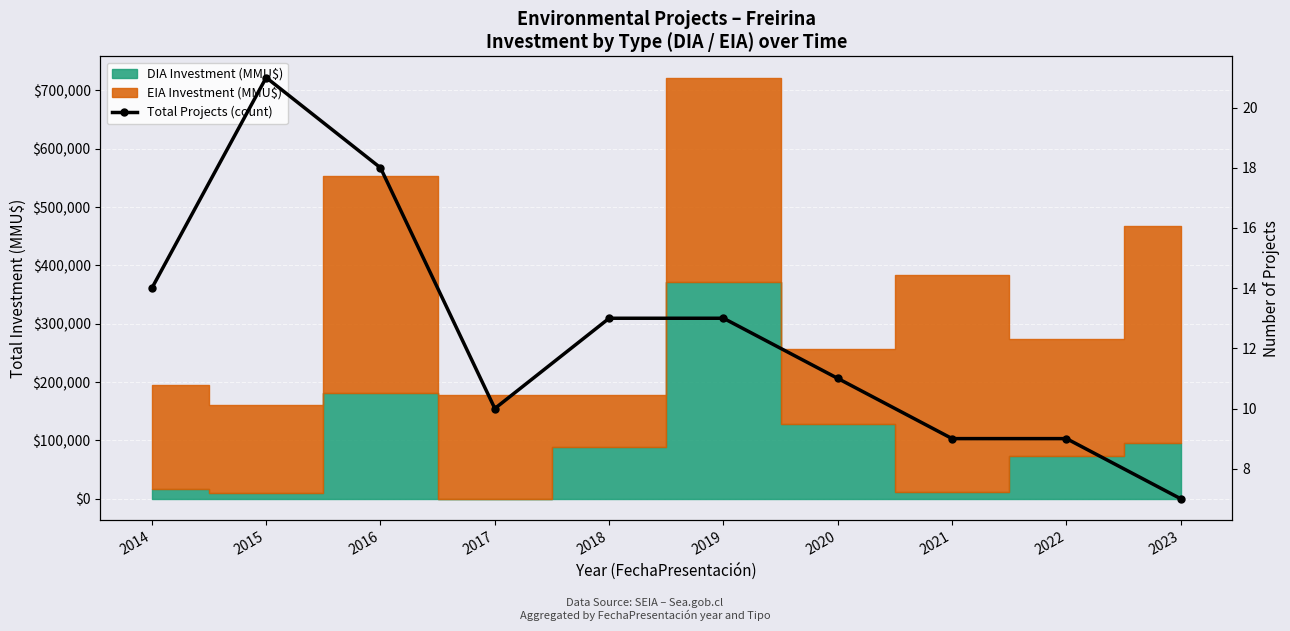

Approximately how many times larger is the value at 2023 compared to 2021?

0.8